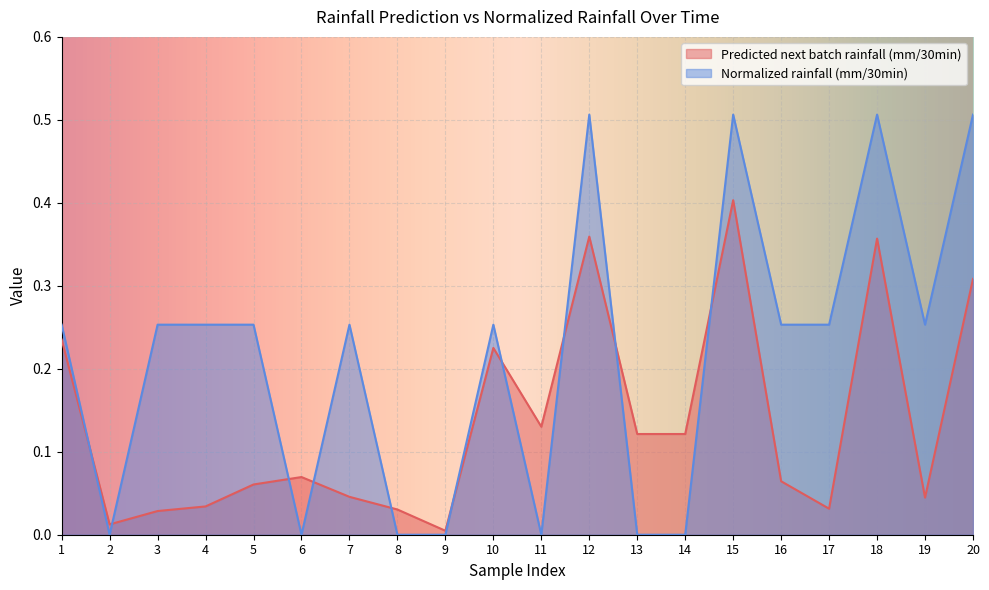

How many interior local peaks does the Predicted next batch rainfall (mm/30min) series have?

5